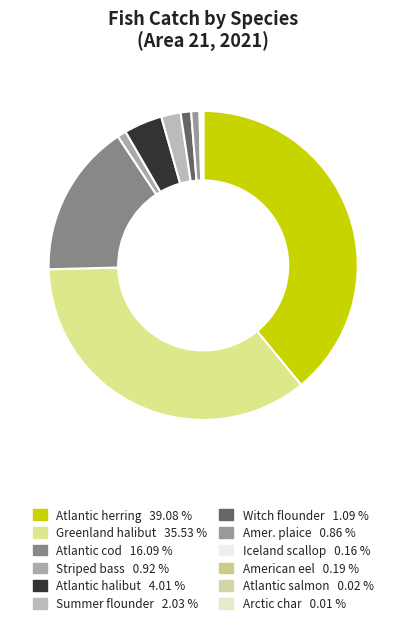

Does Witch flounder account for over 50% of the chart?

No